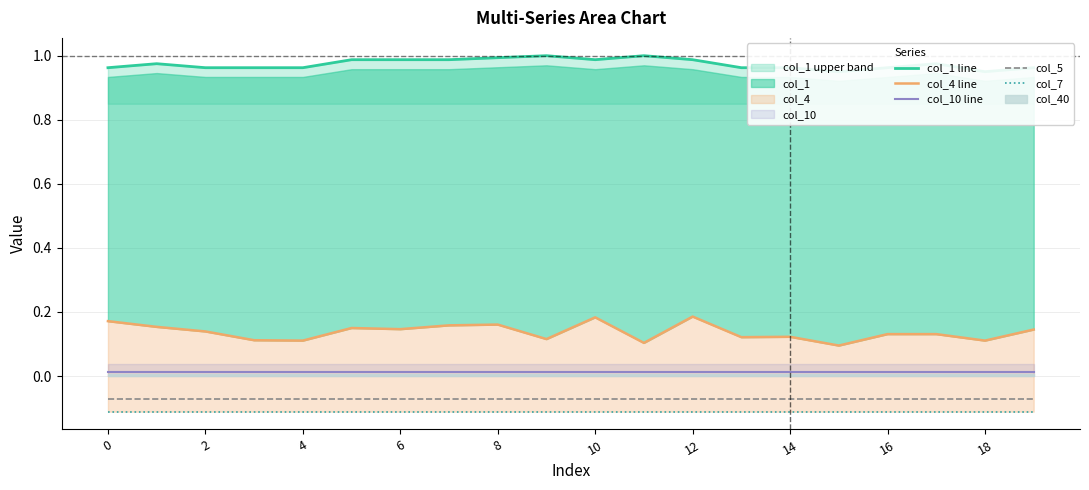

Which series has the largest total across all categories?

col_1 line